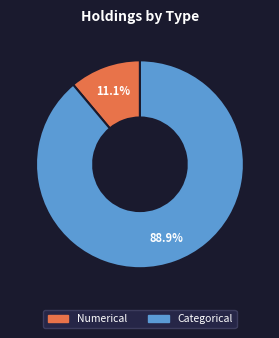

Between Numerical and Categorical, which is larger?

Categorical